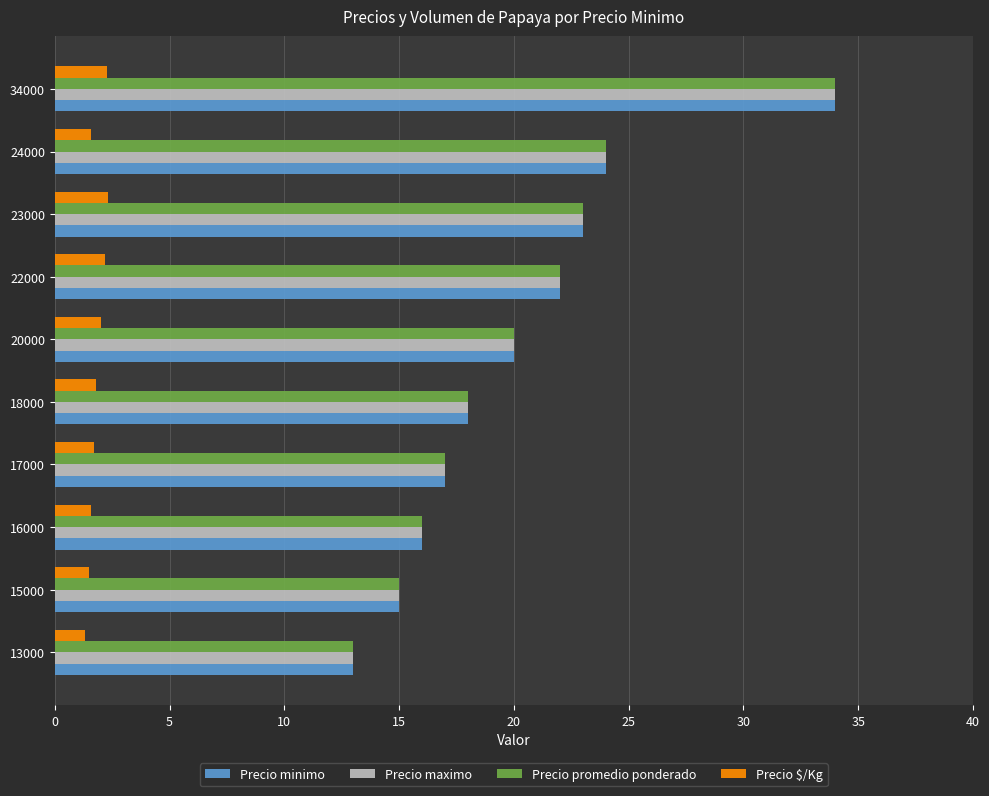

What is the difference between the highest and lowest values at 20000?

18.0